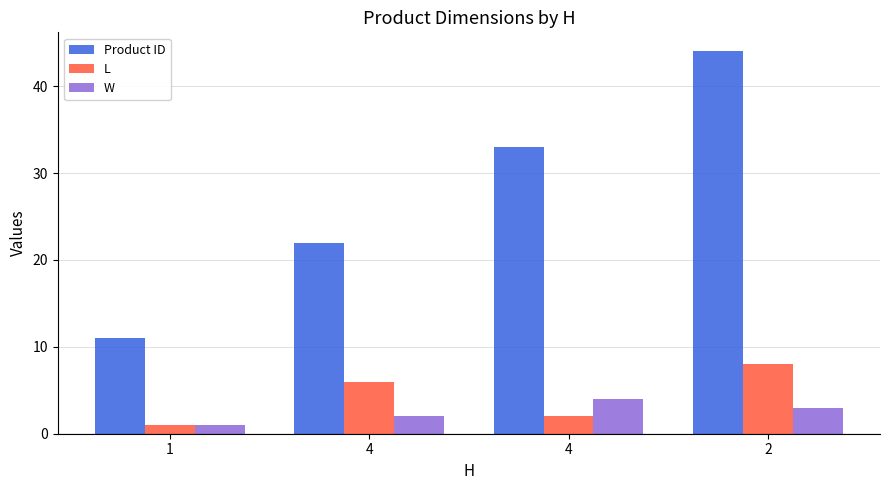

Rank the series by their maximum value, from highest to lowest.

Product ID, L, W